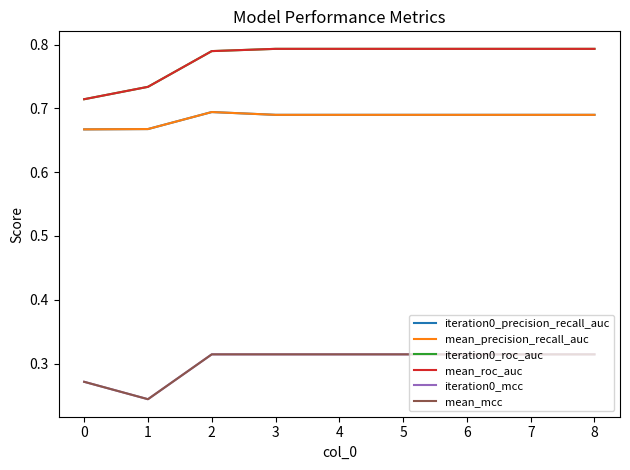

True or false: mean_mcc and mean_precision_recall_auc intersect in this chart.

False